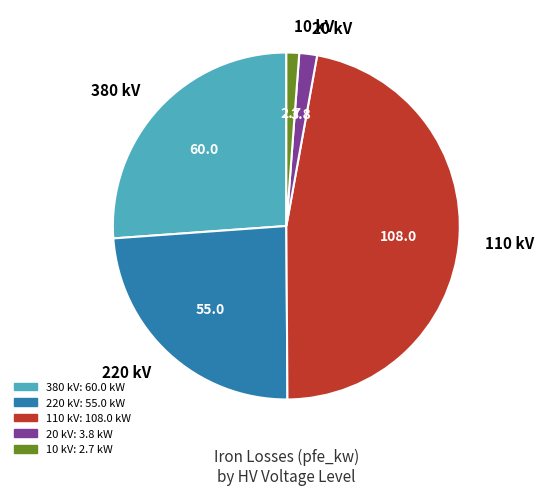

What is the largest slice in the pie chart?

110 kV